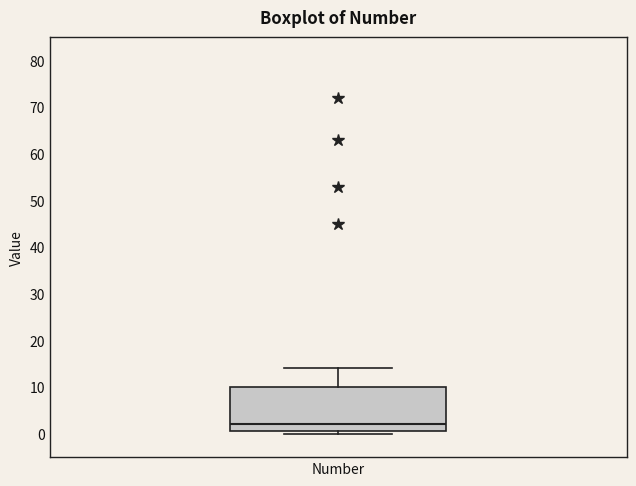

Transcribe this box plot: give where the median line is, the range the box spans, and where the two whiskers end, as read against the y-axis. The values are not printed on the chart, so give them approximately, as read against the axis.

median 2, box 1 to 10, whiskers 0 to 14